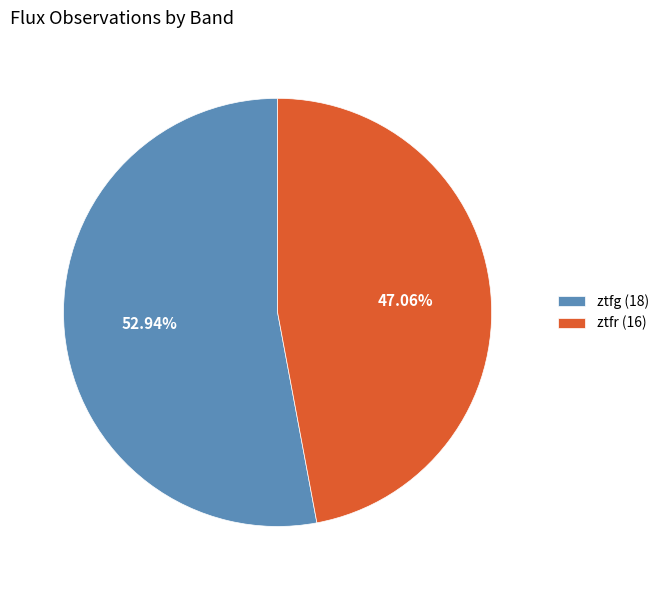

Between ztfr (16) and ztfg (18), which is larger?

ztfg (18)